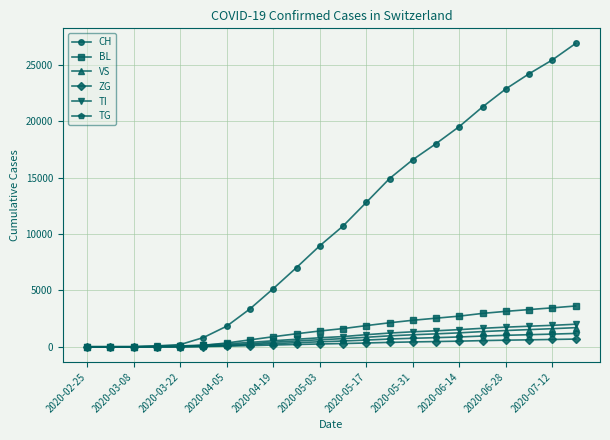

What is the maximum value for ZG?

684